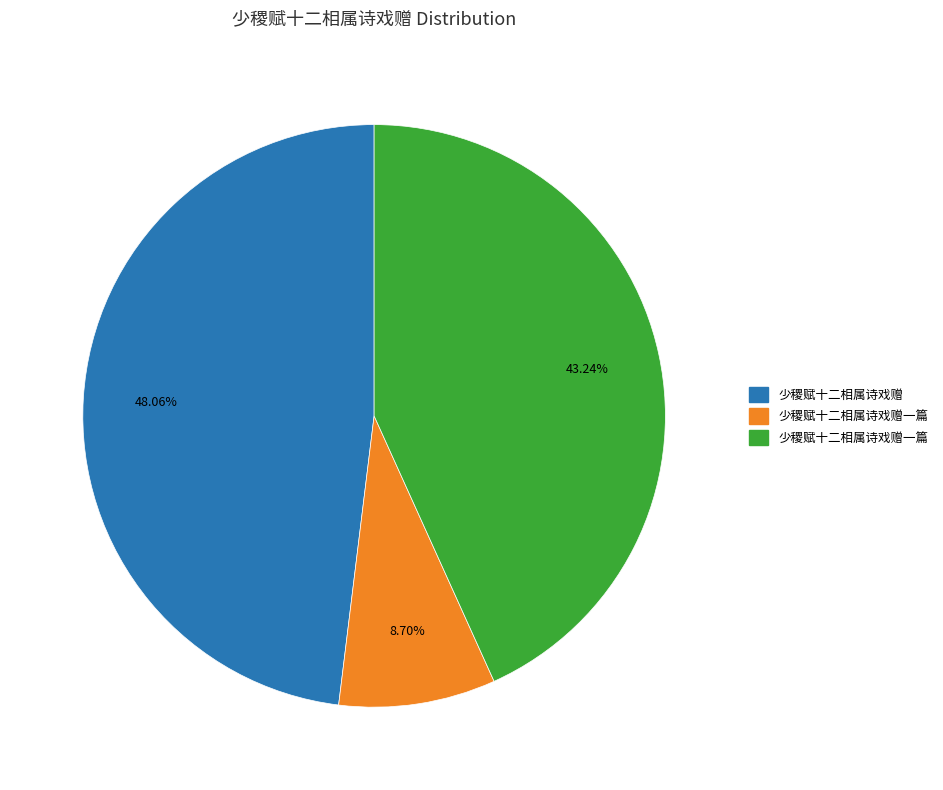

Does any single category account for the majority?

No